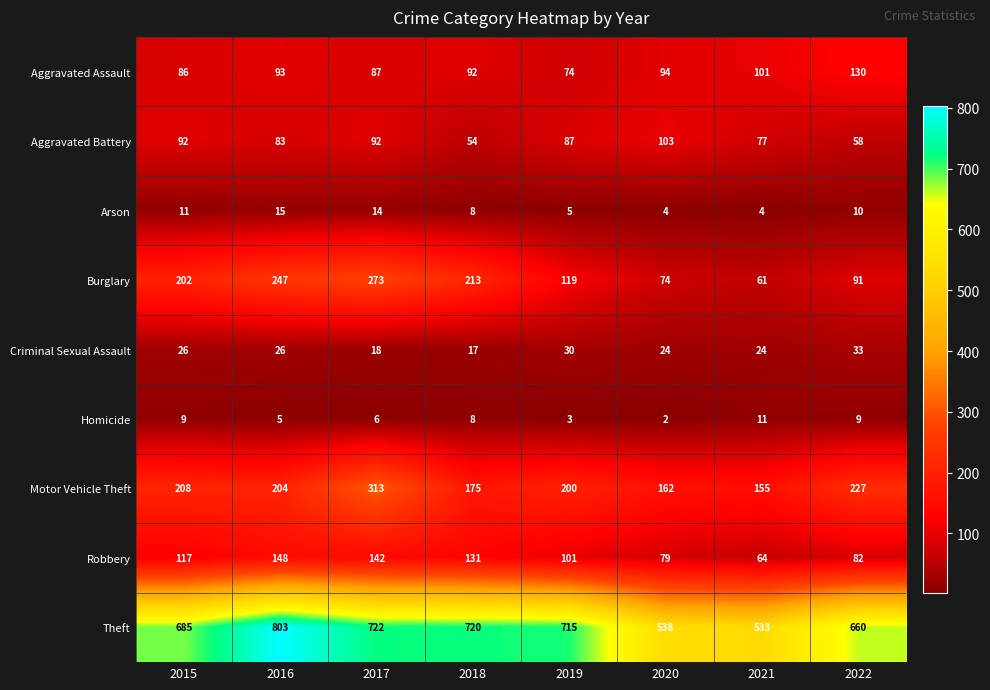

Which series has the largest range (max minus min)?

Theft